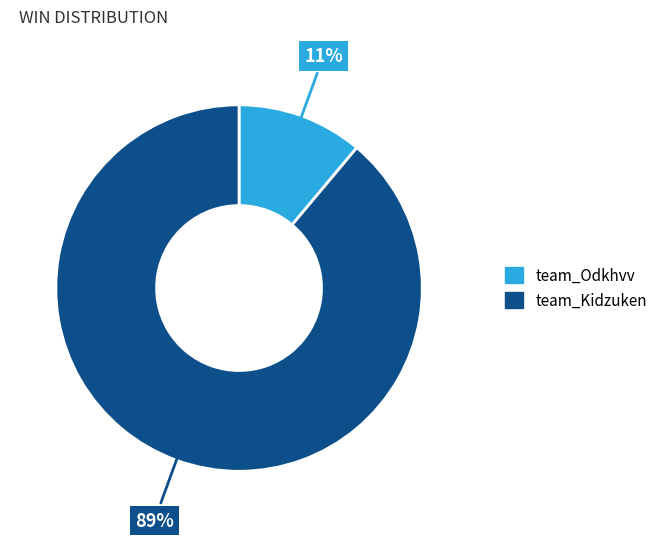

The team_Odkhvv slice represents 11% of the pie. True or false?

True